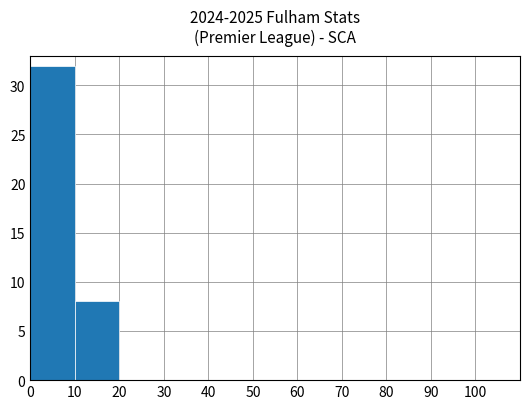

What is the greatest value displayed?

32